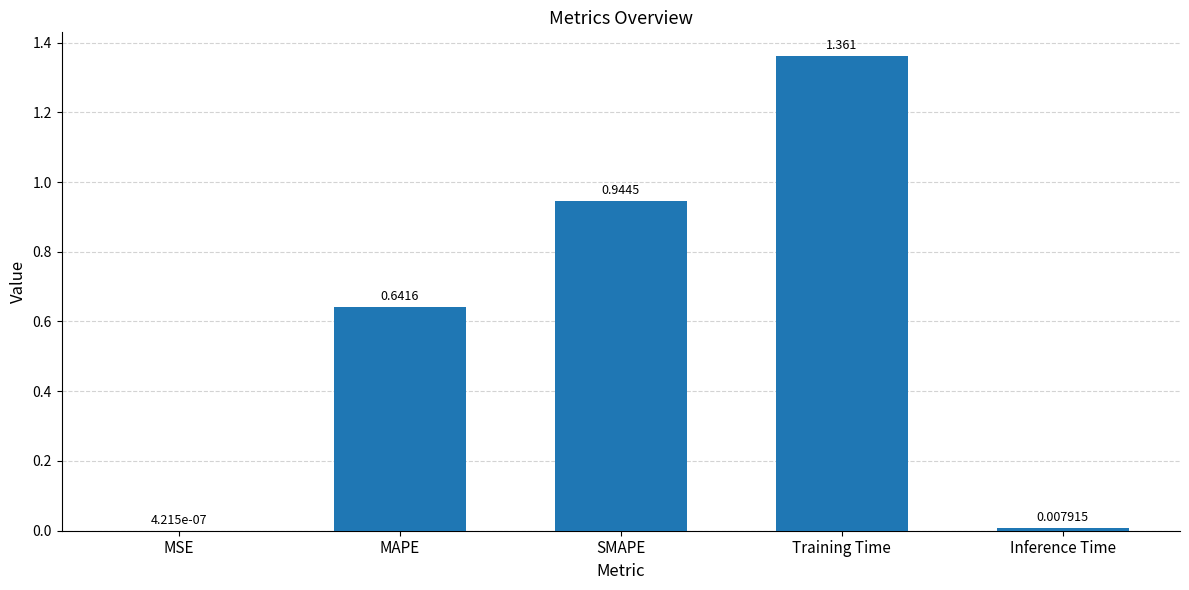

The value at MAPE is 0.3. True or false?

False